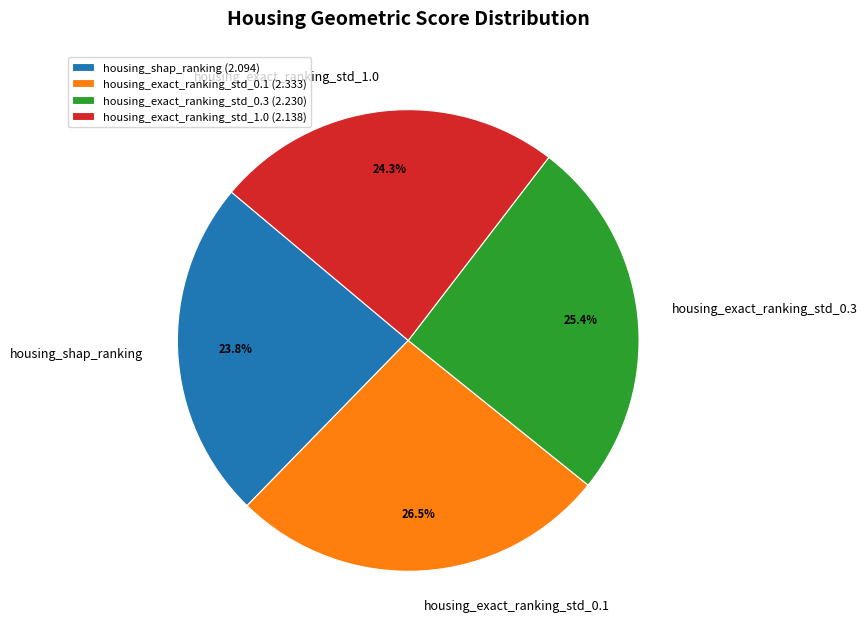

What is the largest slice in the pie chart?

housing_exact_ranking_std_0.1